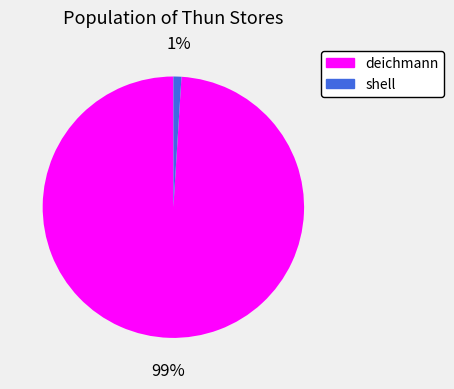

Rank the categories by value from lowest to highest.

shell, deichmann